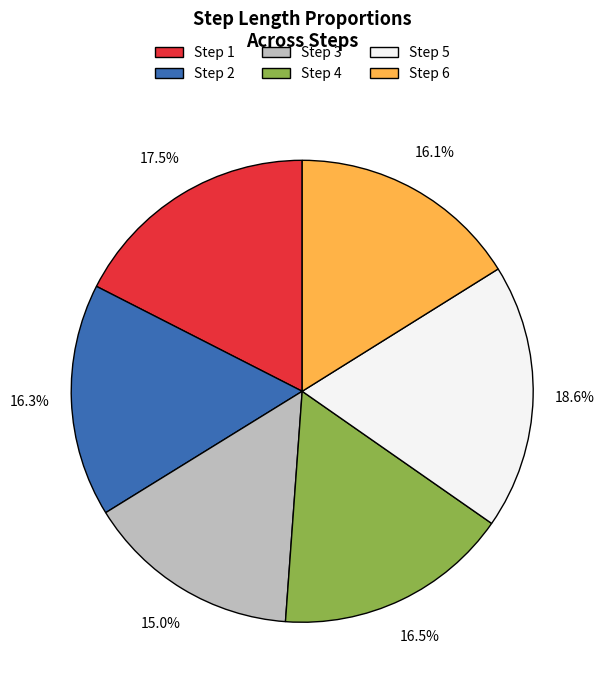

To the nearest percent, what is the difference between the largest and smallest slice percentages?

4%